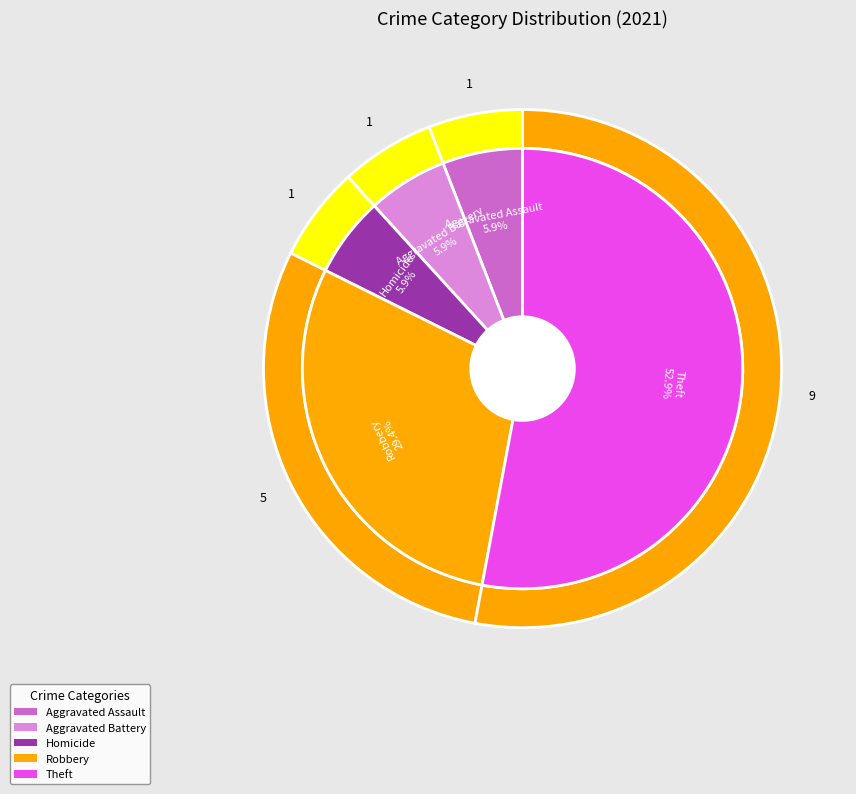

Approximately how many times larger is the value at Robbery compared to Aggravated Battery?

5.0